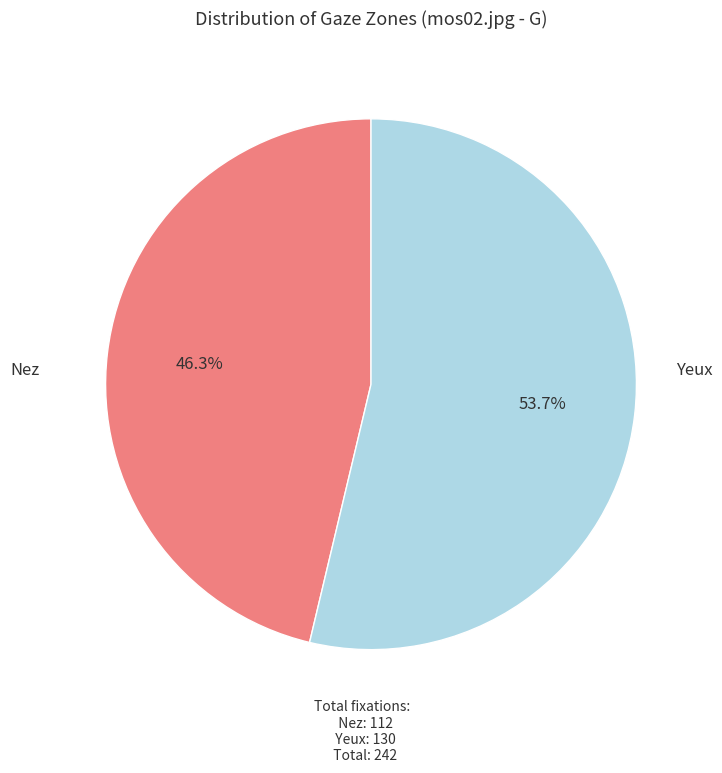

Does any single category account for the majority?

Yes